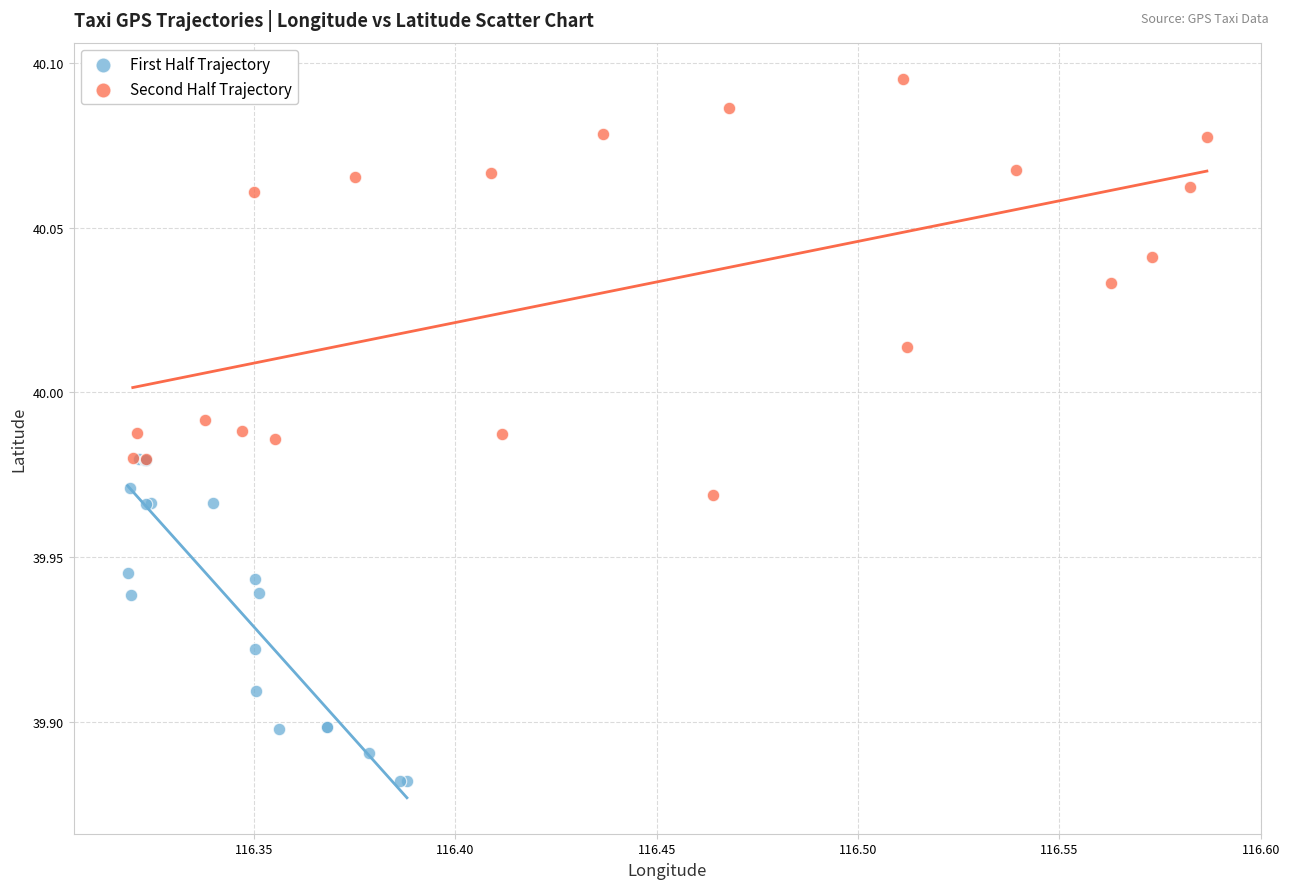

Which series contains the highest Y value?

Second Half Trajectory